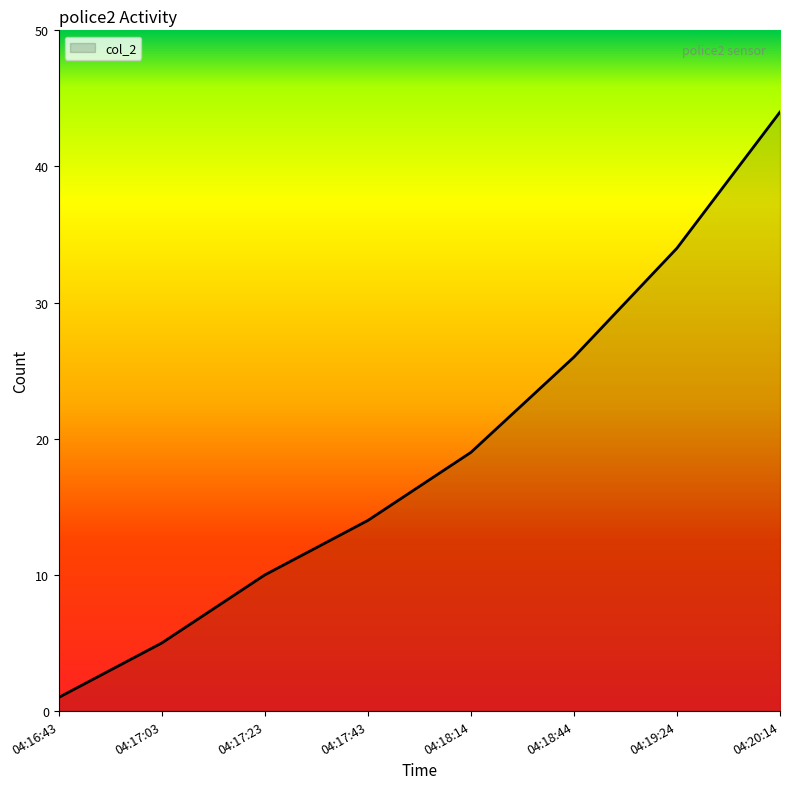

What position from the left is 04:17:03?

2